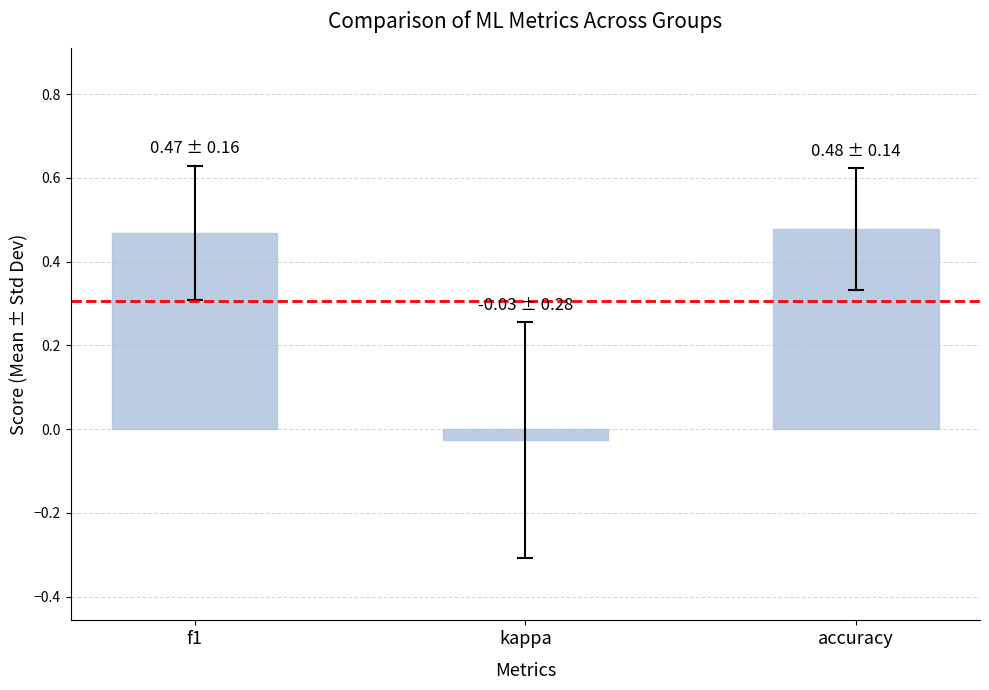

How many positive values are there?

2